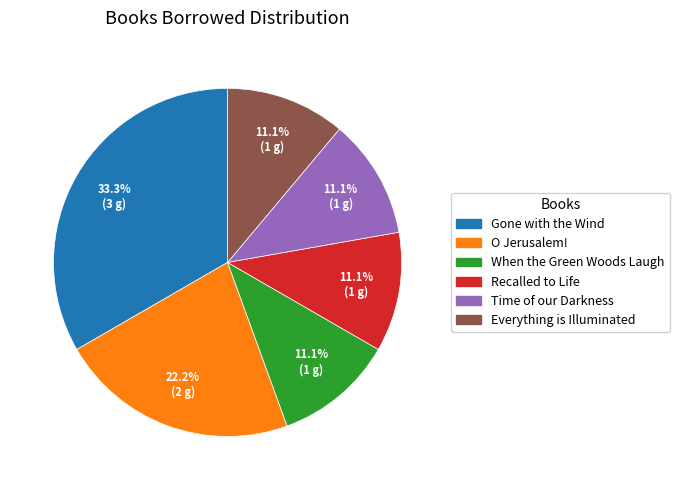

To the nearest percent, what portion does O Jerusalem! represent?

22%